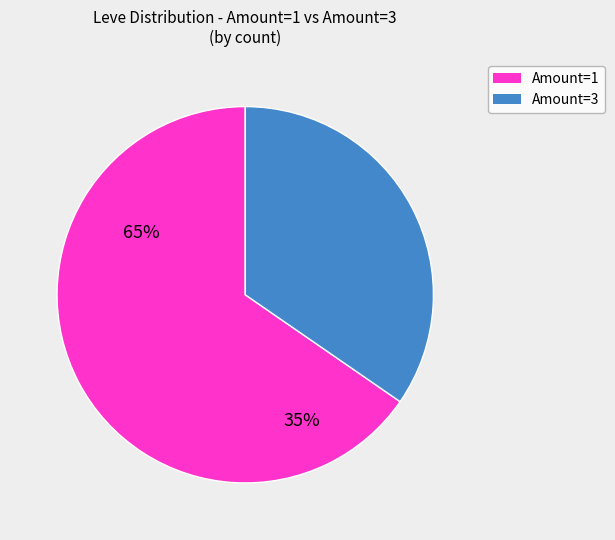

Count the number of slices in the pie.

2